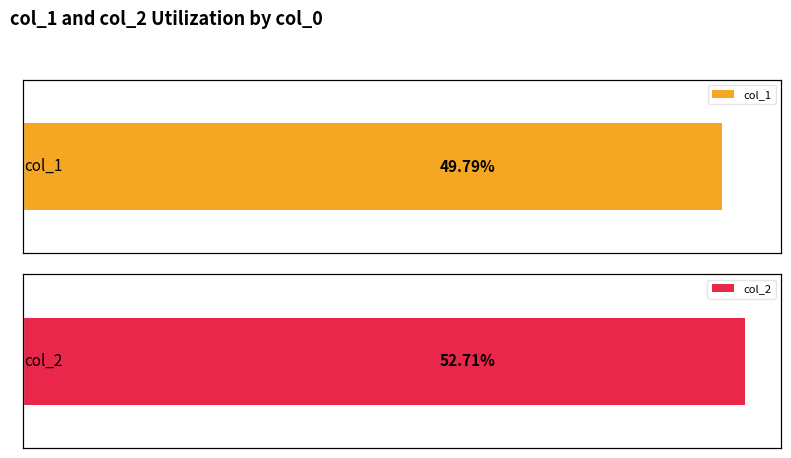

Is it true that col_1 equals 1376 at 16?

False